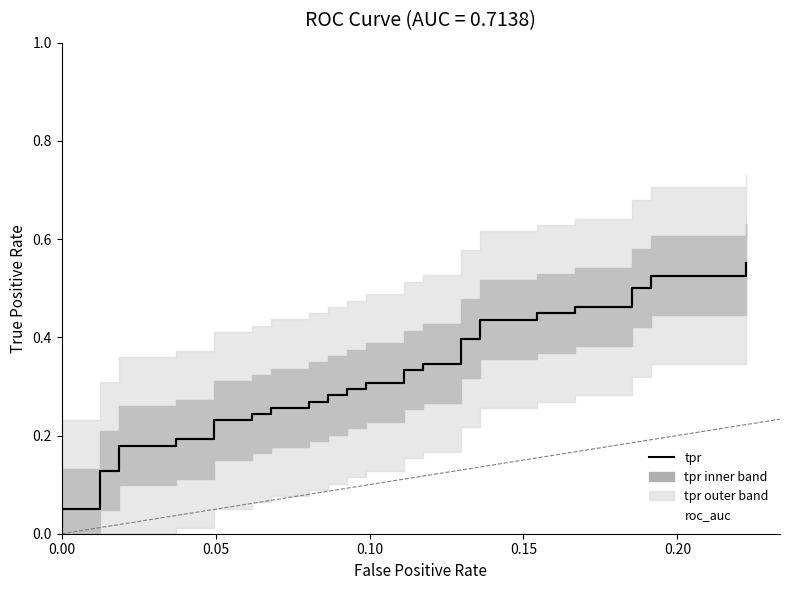

What is the sum of all values?

12.3